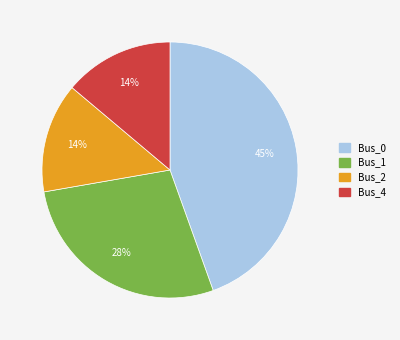

To the nearest percent, what is the average slice percentage?

25%